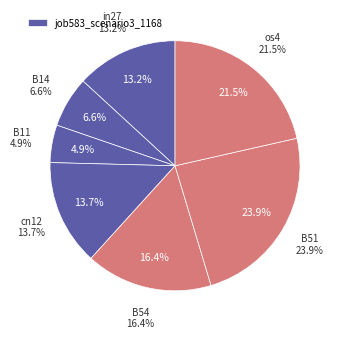

To the nearest percent, what portion does B11 represent?

5%